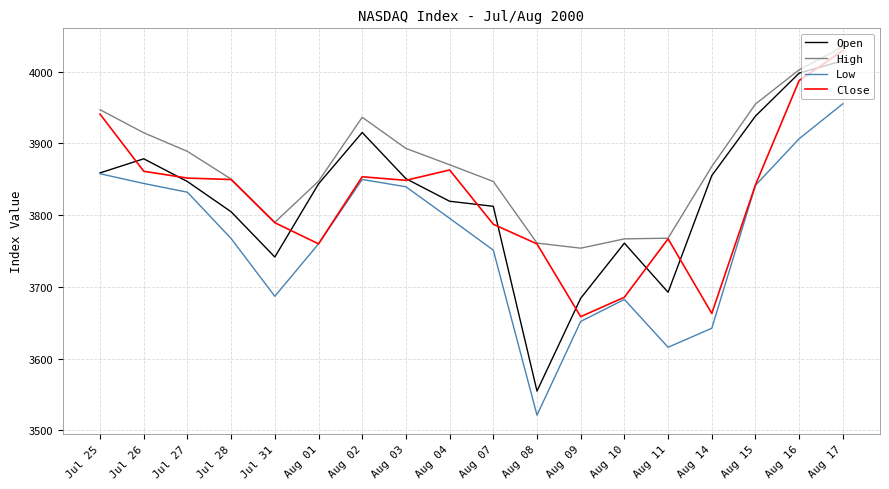

What position from the right is Aug 10?

6